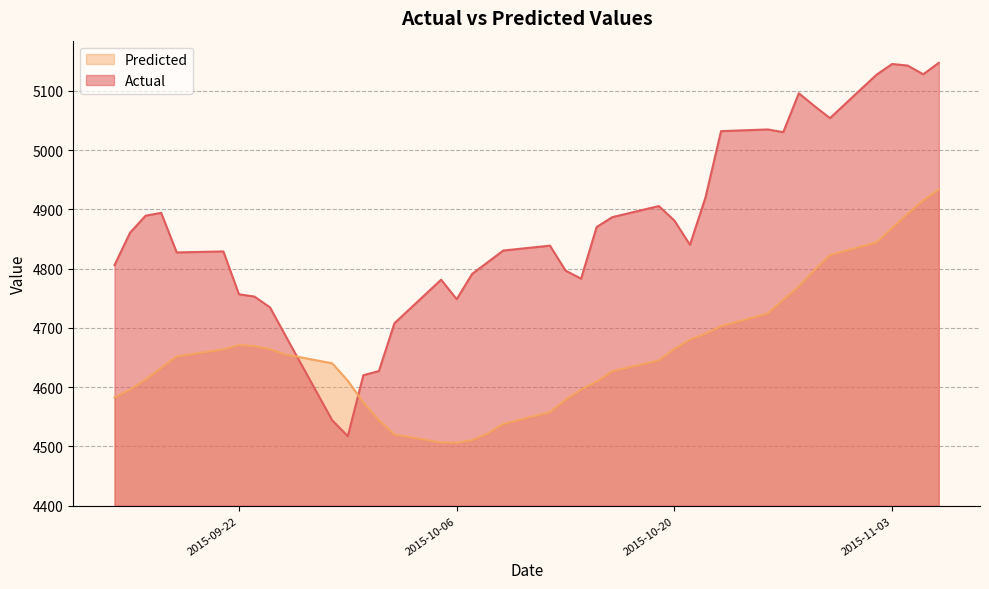

What is the sum of the Predicted values at 2015-11-03 and 2015-10-06?

9374.7